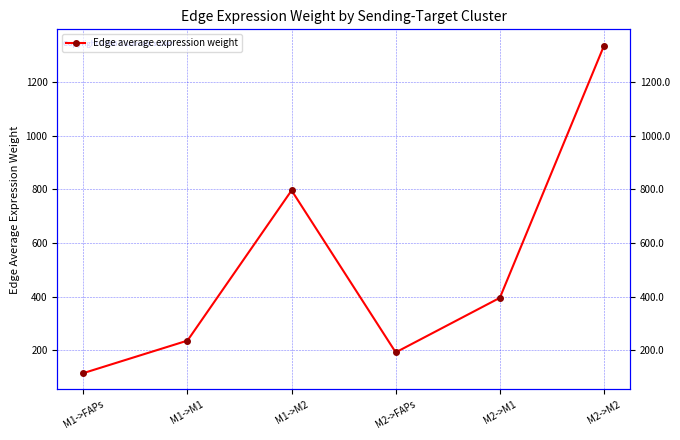

At which label does the data first exceed 395?

M1->M2